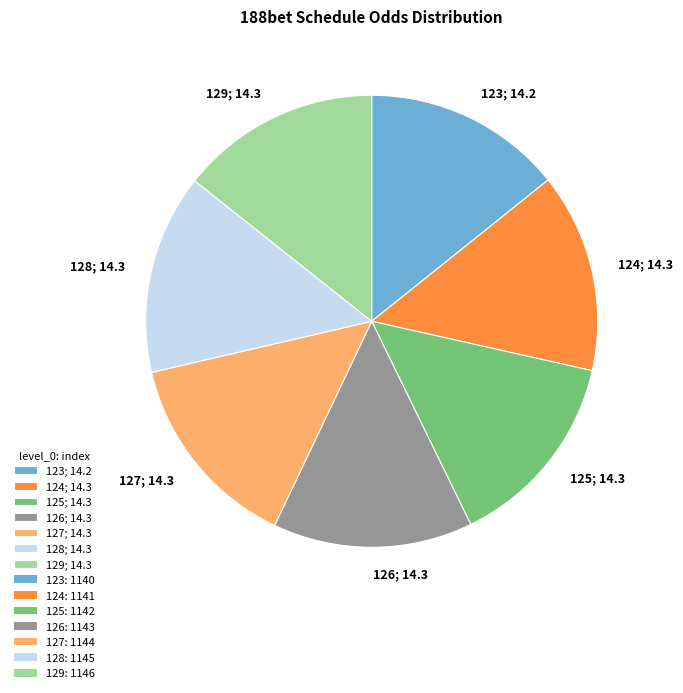

Is the sum of 127; 14.3 and 129; 14.3 greater than half?

No